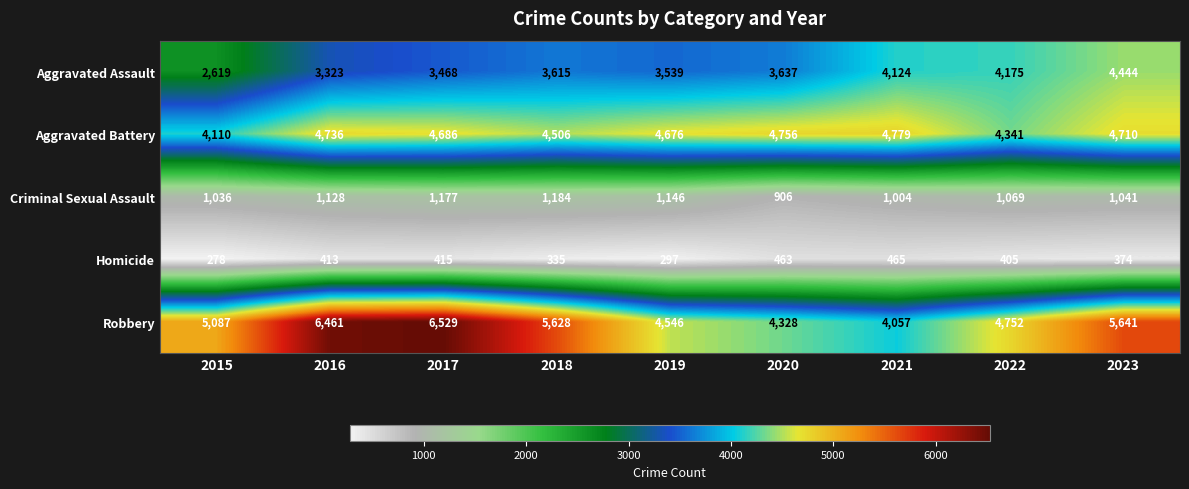

Which series has the largest total across all categories?

Robbery